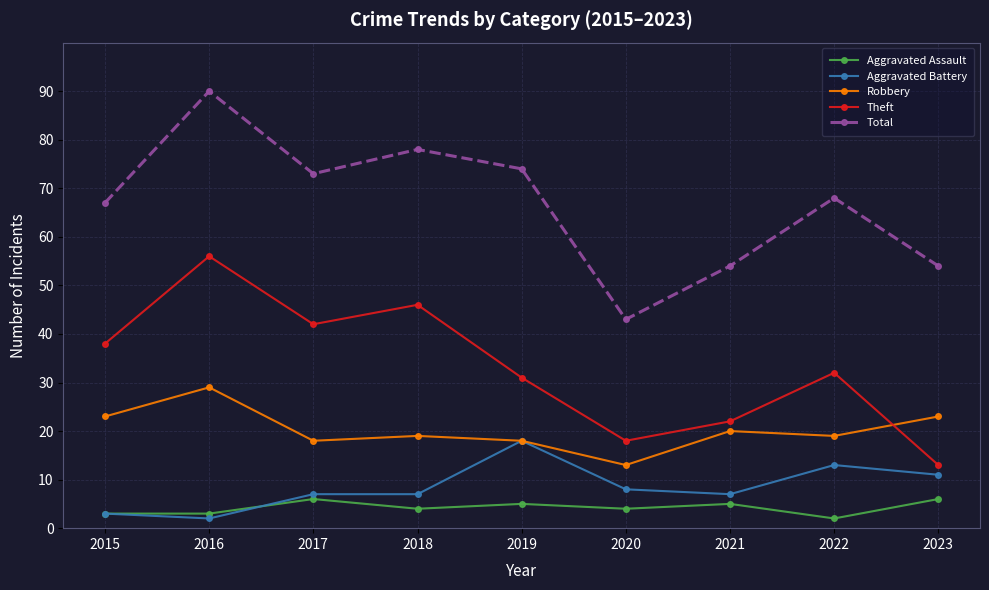

True or false: Theft and Aggravated Assault cross at least once.

False